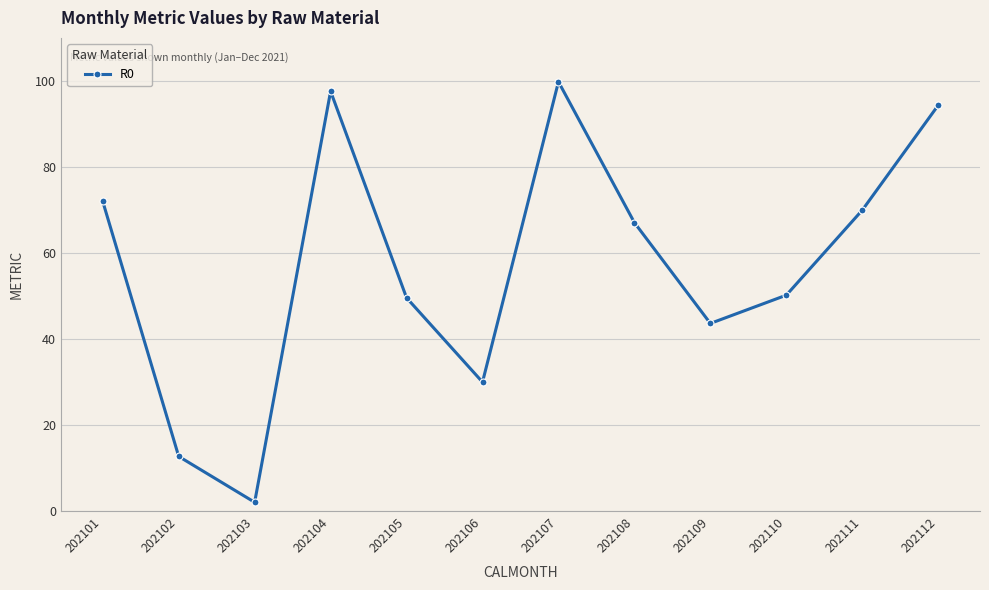

The chart shows a value of 50.2 at 202110. True or false?

True